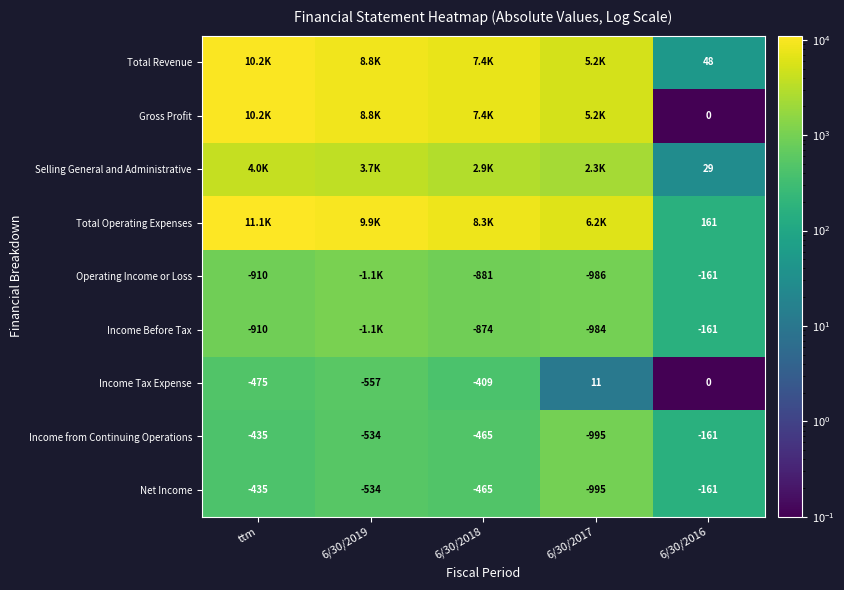

The value of Income Before Tax at ttm is -271. True or false?

False